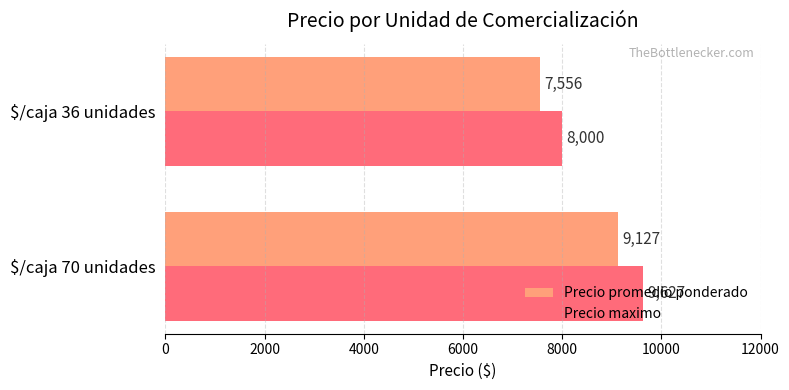

At which label is Precio promedio ponderado closest to 8341?

$/caja 36 unidades